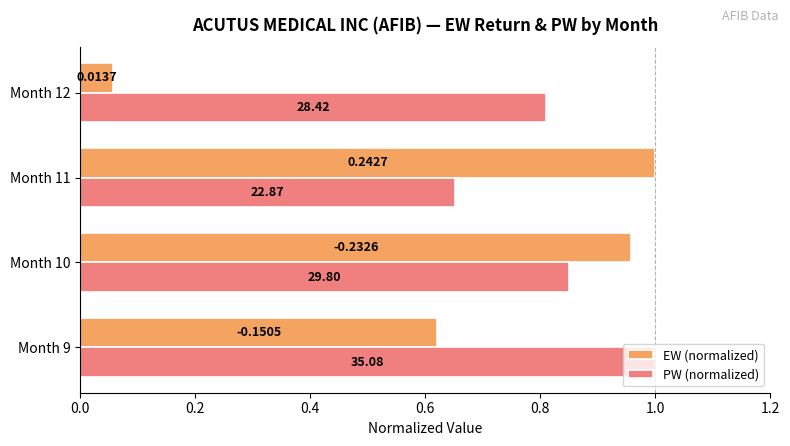

What are all the series names shown in the legend?

EW (normalized), PW (normalized)